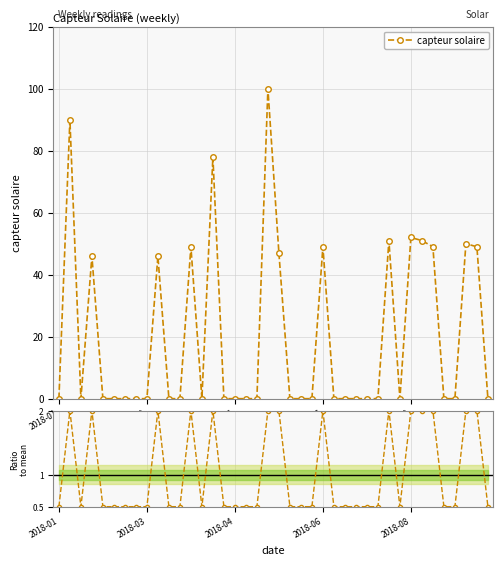

What is the difference between the maximum and minimum values?

100